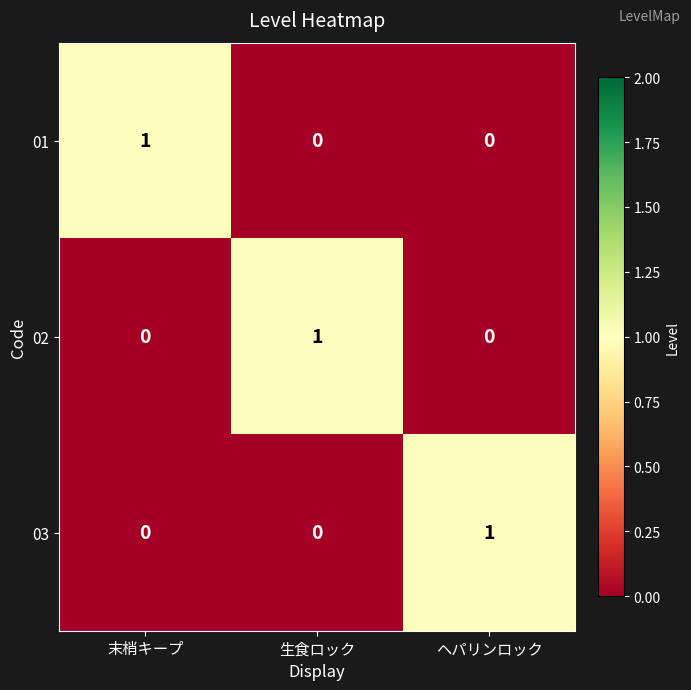

Is it true that 01 equals -1 at 生食ロック?

False